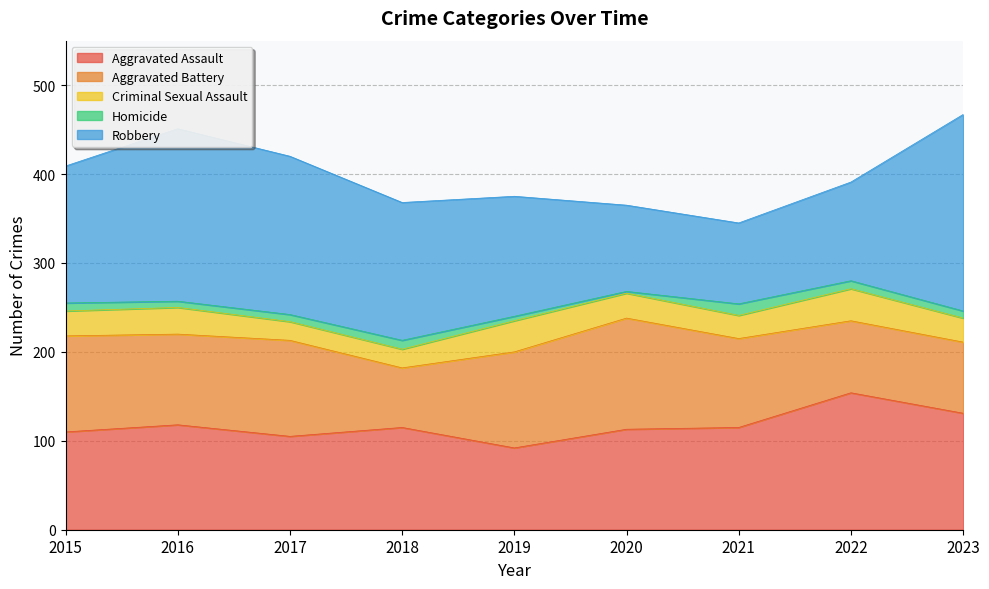

What is the difference between the second highest and second lowest values in the Robbery series?

97